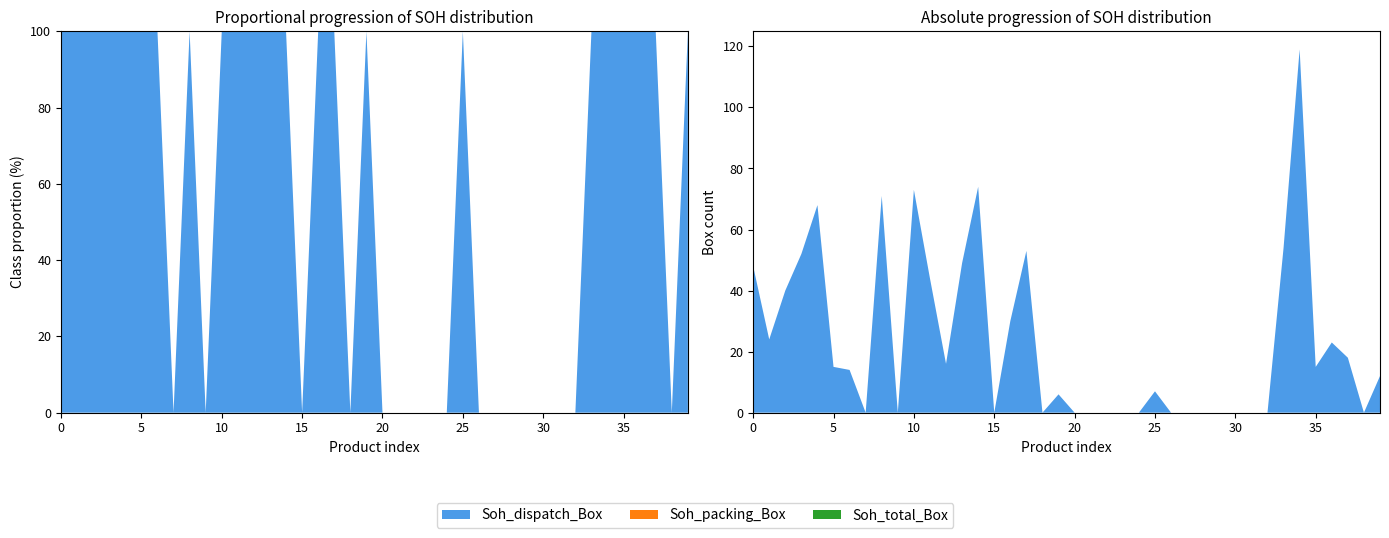

Reading left to right, what are all the values shown in this chart?

Soh_total_Box: 2025-08-04=48	1=24	2=40	3=52	4=68	5=15	6=14	7=0	8=71	9=0	10=73	11=44	12=16	13=49	14=74	15=0	16=30	17=53	18=0	19=6	20=0	21=0	22=0	23=0	24=0	25=7	26=0	27=0	28=0	29=0	30=0	31=0	32=0	33=54	34=119	35=15	36=23	37=18	38=0	39=12
Soh_dispatch_Box: 2025-08-04=48	1=24	2=40	3=52	4=68	5=15	6=14	7=0	8=71	9=0	10=73	11=44	12=16	13=49	14=74	15=0	16=30	17=53	18=0	19=6	20=0	21=0	22=0	23=0	24=0	25=7	26=0	27=0	28=0	29=0	30=0	31=0	32=0	33=54	34=119	35=15	36=23	37=18	38=0	39=12
Soh_packing_Box: 2025-08-04=0	1=0	2=0	3=0	4=0	5=0	6=0	7=0	8=0	9=0	10=0	11=0	12=0	13=0	14=0	15=0	16=0	17=0	18=0	19=0	20=0	21=0	22=0	23=0	24=0	25=0	26=0	27=0	28=0	29=0	30=0	31=0	32=0	33=0	34=0	35=0	36=0	37=0	38=0	39=0